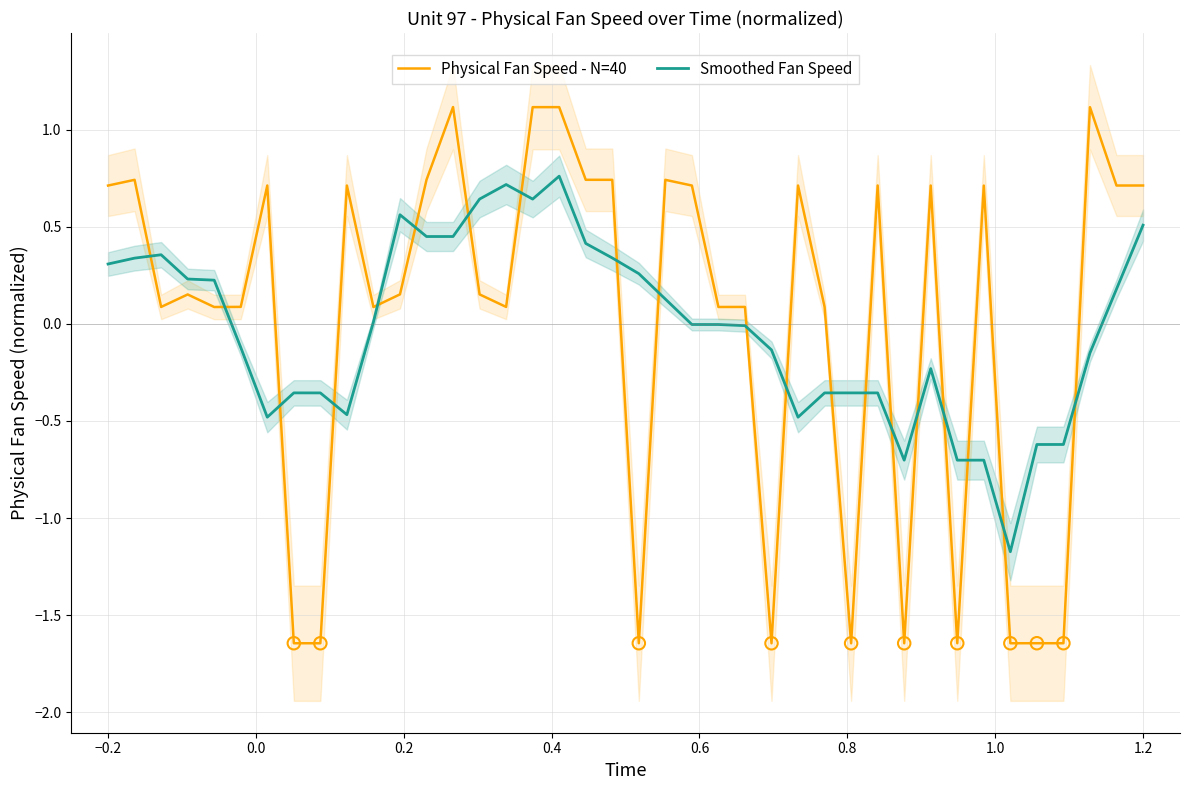

What are all the series names shown in the legend?

Physical Fan Speed - N=40, Smoothed Fan Speed